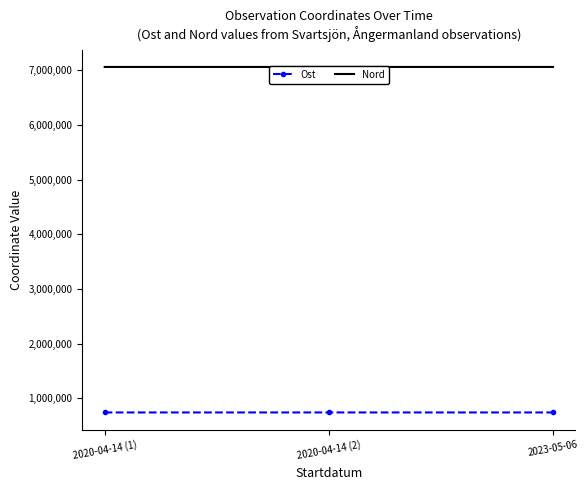

How many categories are shown in the chart?

3